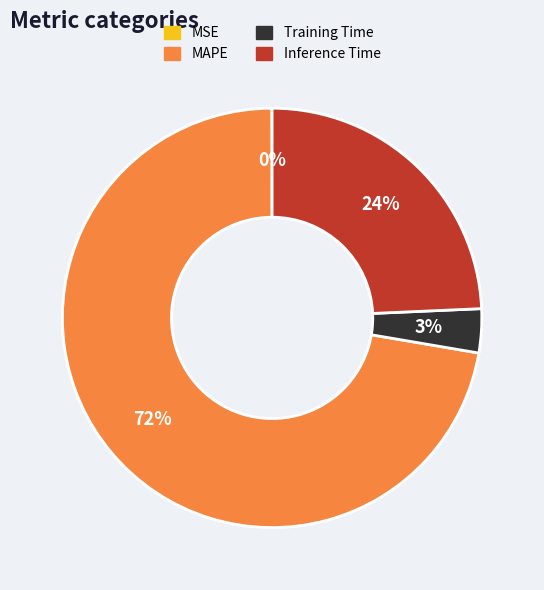

What is the largest slice in the pie chart?

MAPE